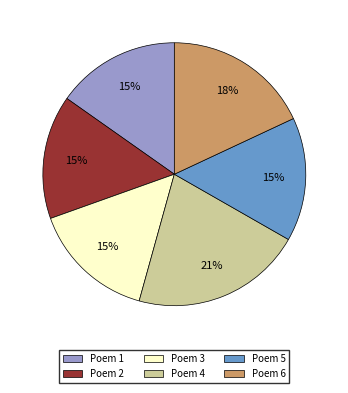

Which slice is the largest?

Poem 4